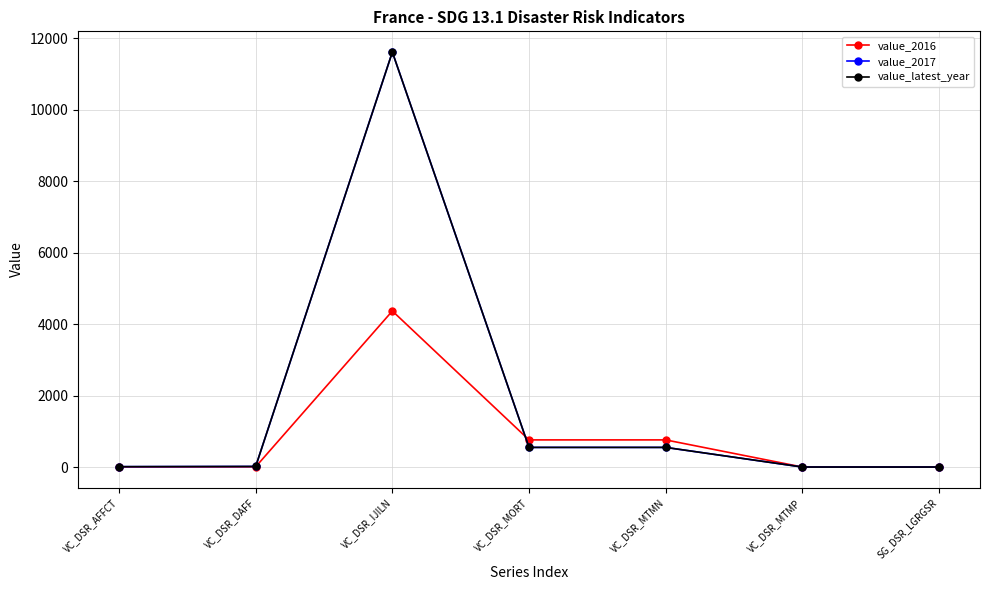

Where do value_latest_year and value_2016 first cross each other?

VC_DSR_IJILN and VC_DSR_MORT